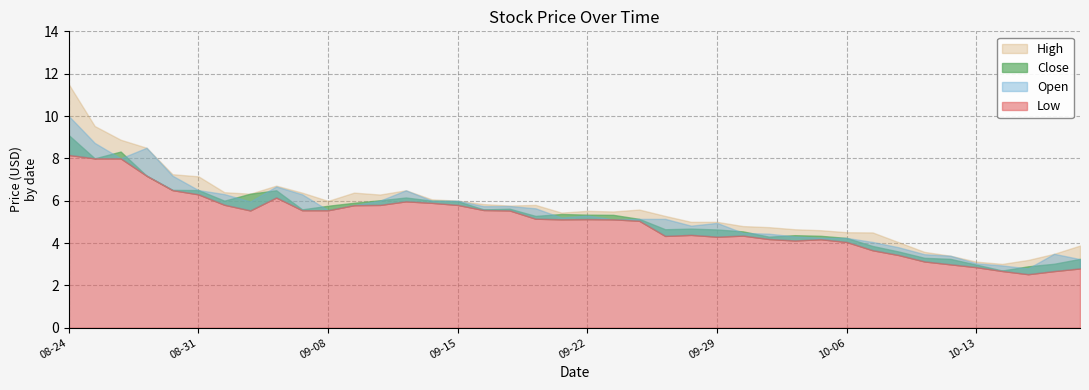

Is it true that Low equals 9.2 at 2022-08-30?

False